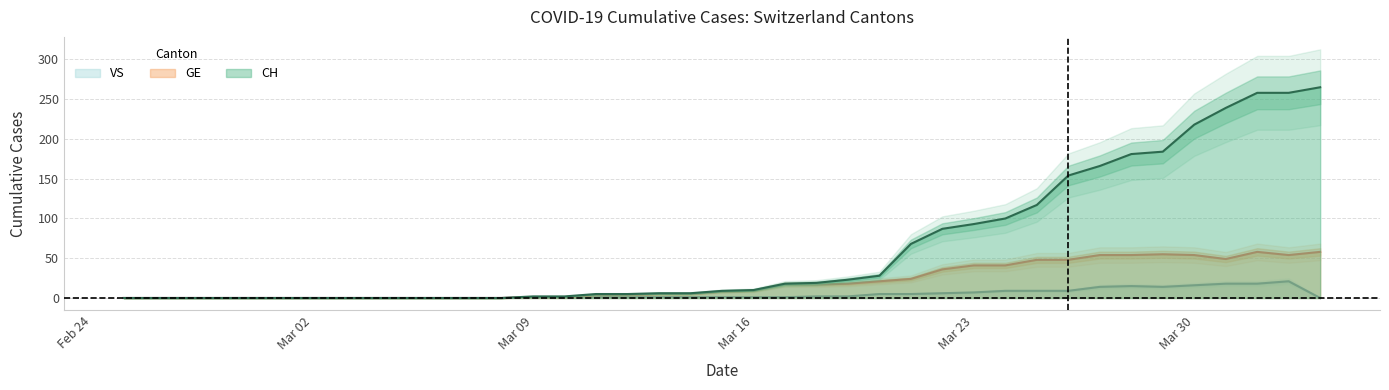

Count the number of data series in this chart.

3